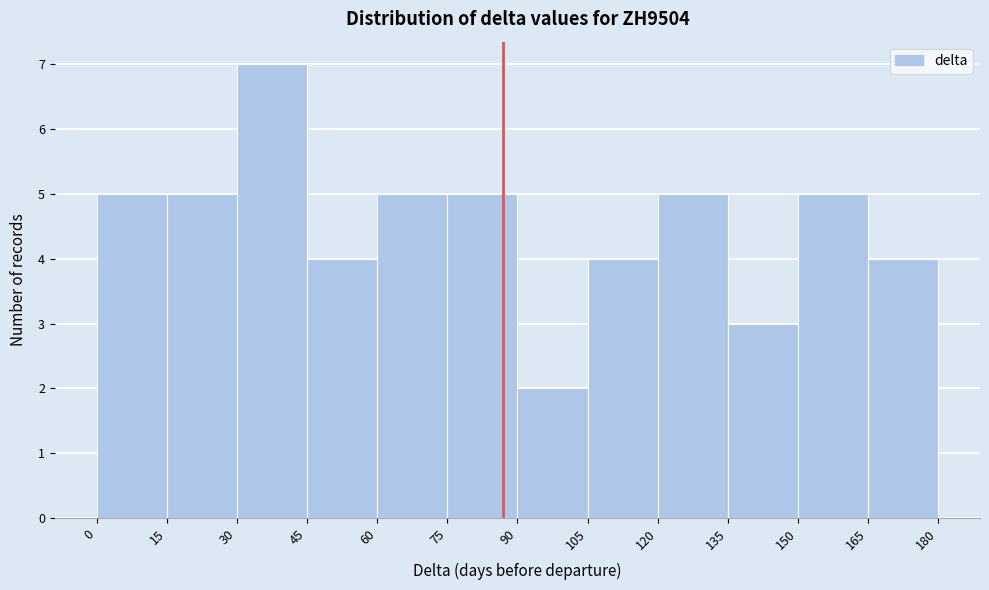

Reading left to right, list every bar in this chart as the range it spans on the x-axis followed by its height. The values are not printed on the chart, so give them approximately, as read against the axis.

0 to 15: 5
15 to 30: 5
30 to 45: 7
45 to 60: 4
60 to 75: 5
75 to 90: 5
90 to 105: 2
105 to 120: 4
120 to 135: 5
135 to 150: 3
150 to 165: 5
165 to 180: 4